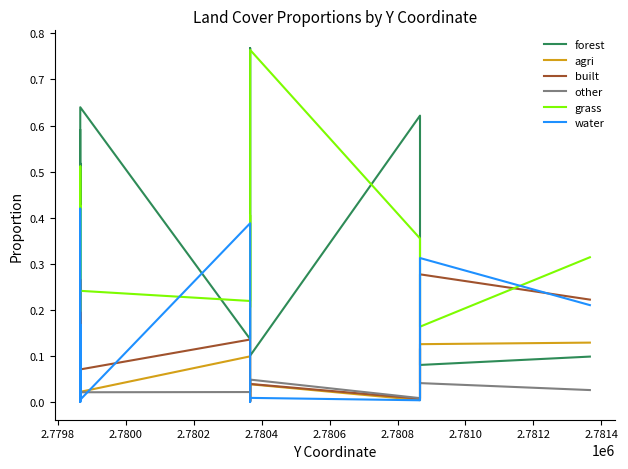

What is the average value of the forest series?

0.3